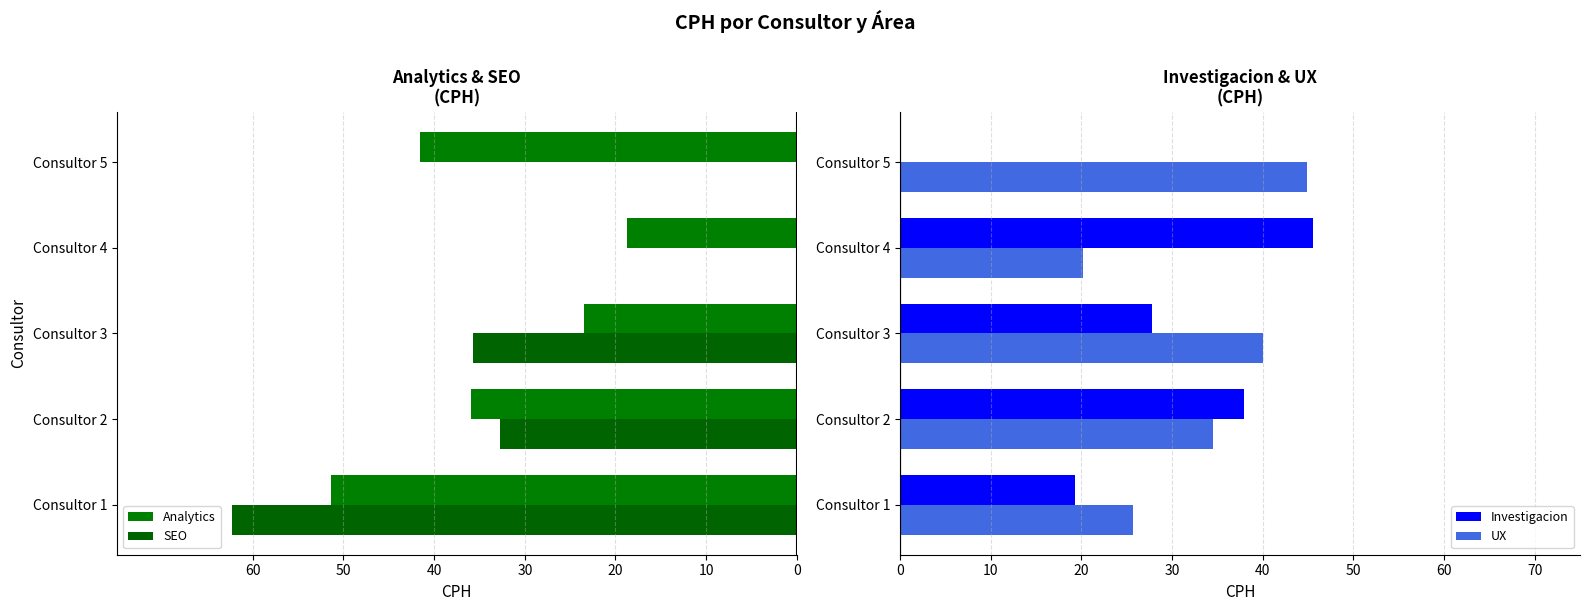

What is the average value of the Investigacion series?

26.1